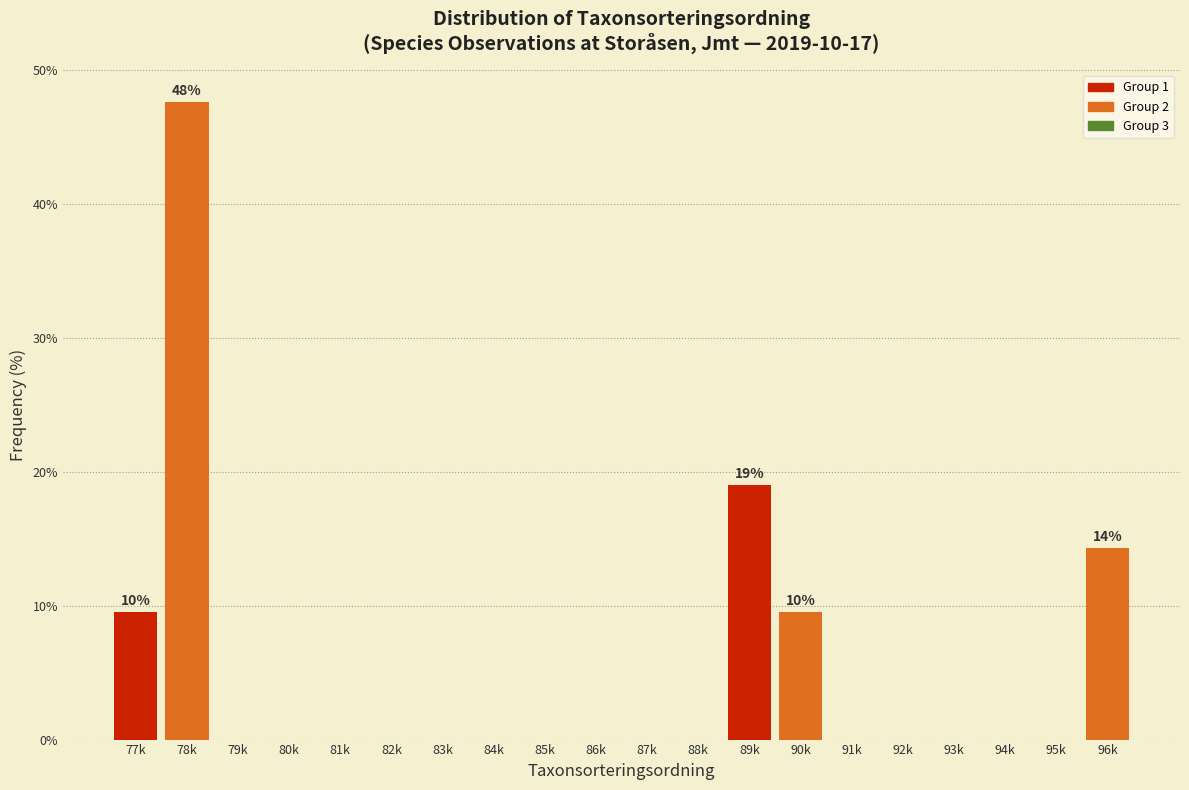

Reading right to left, what are all the values shown in this chart?

96k=14.3	95k=0.0	94k=0.0	93k=0.0	92k=0.0	91k=0.0	90k=9.5	89k=19.0	88k=0.0	87k=0.0	86k=0.0	85k=0.0	84k=0.0	83k=0.0	82k=0.0	81k=0.0	80k=0.0	79k=0.0	78k=47.6	77k=9.5